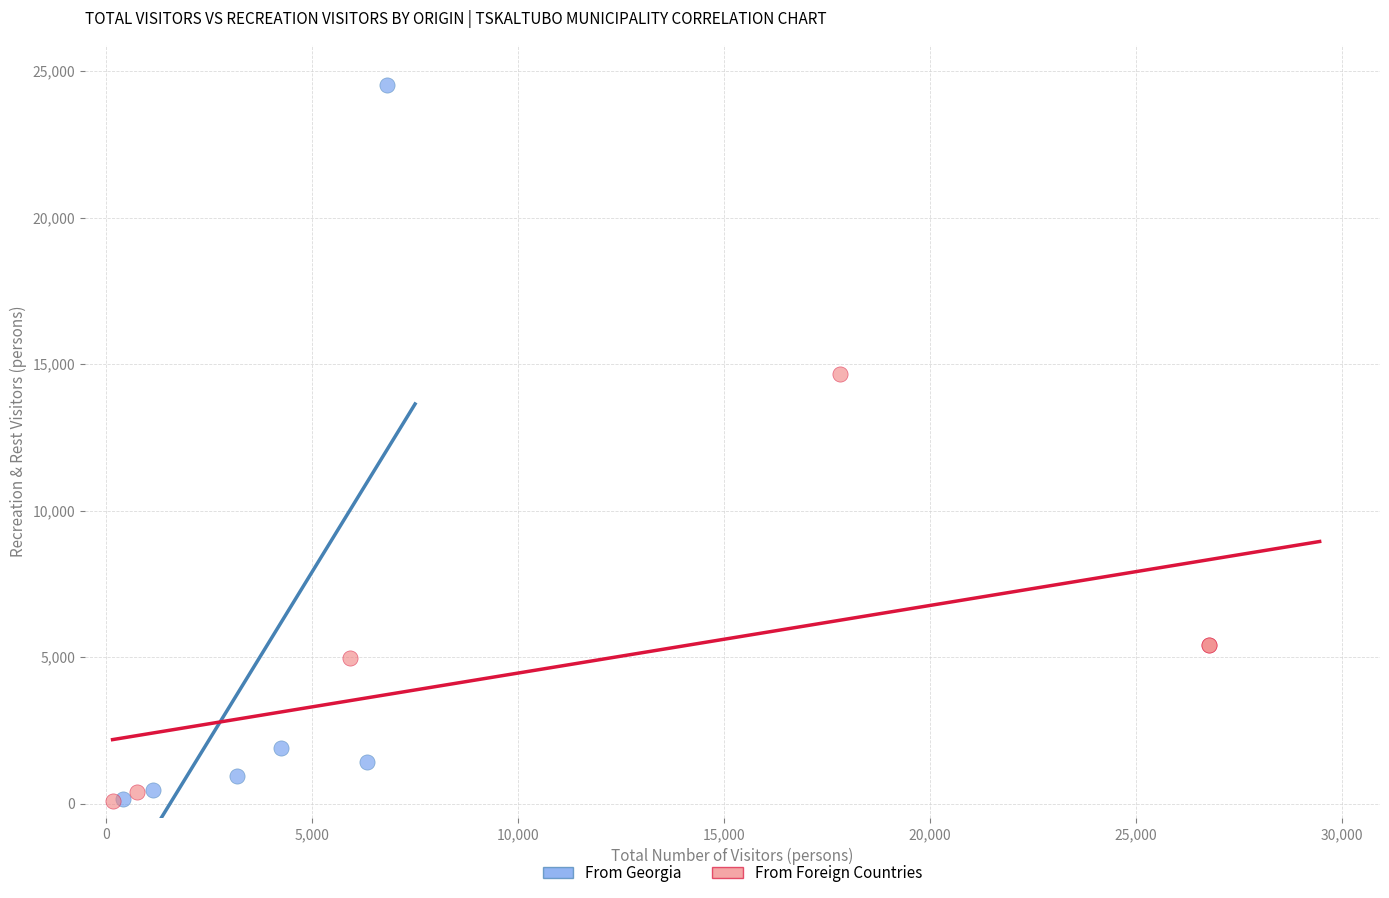

Which series has the largest Y range (max minus min)?

From Georgia